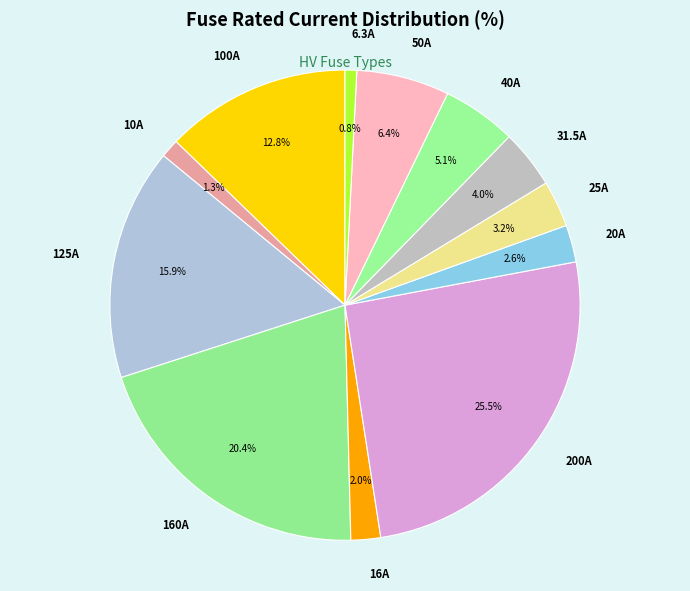

Which slice is the largest?

200A